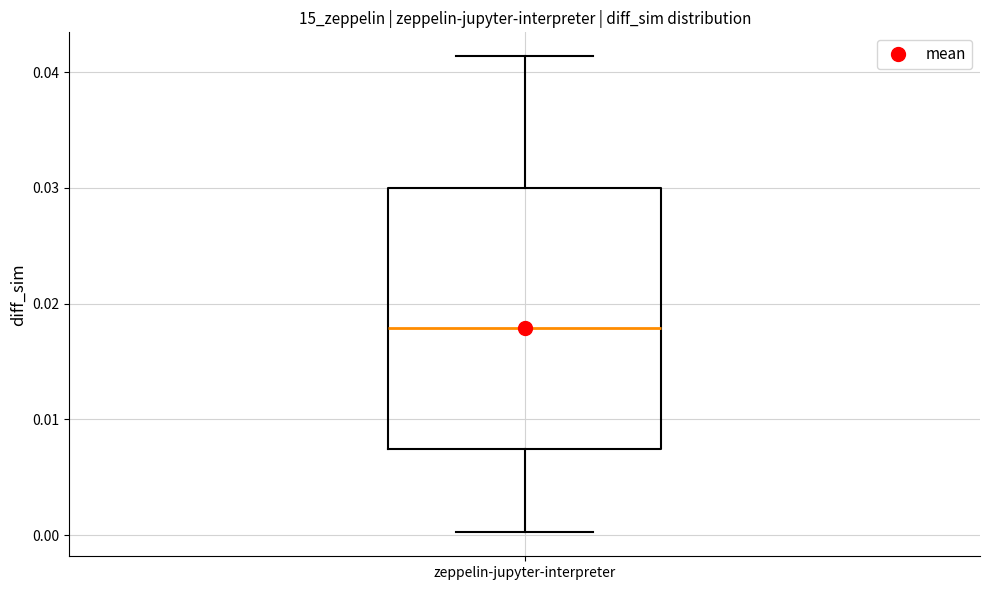

Transcribe this box plot: give where the median line is, the range the box spans, and where the two whiskers end, as read against the y-axis. The values are not printed on the chart, so give them approximately, as read against the axis.

median 0.018, box 0.007 to 0.030, whiskers 0.000 to 0.041